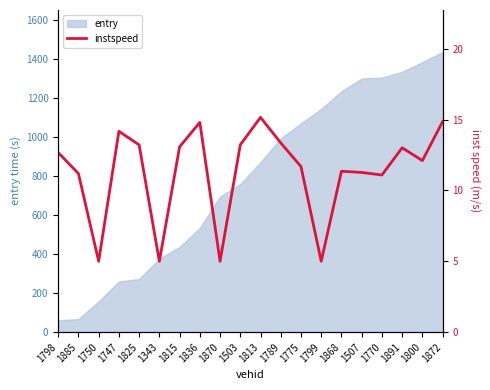

The chart shows a value of 14.8 at 1836. True or false?

True